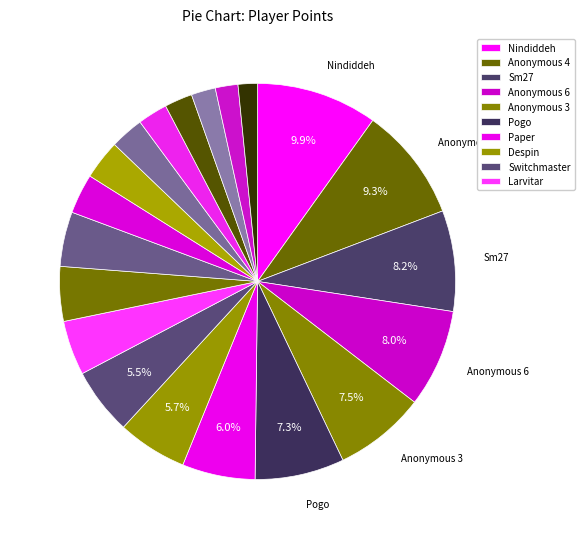

Which category has the smallest portion of the pie?

Rimato